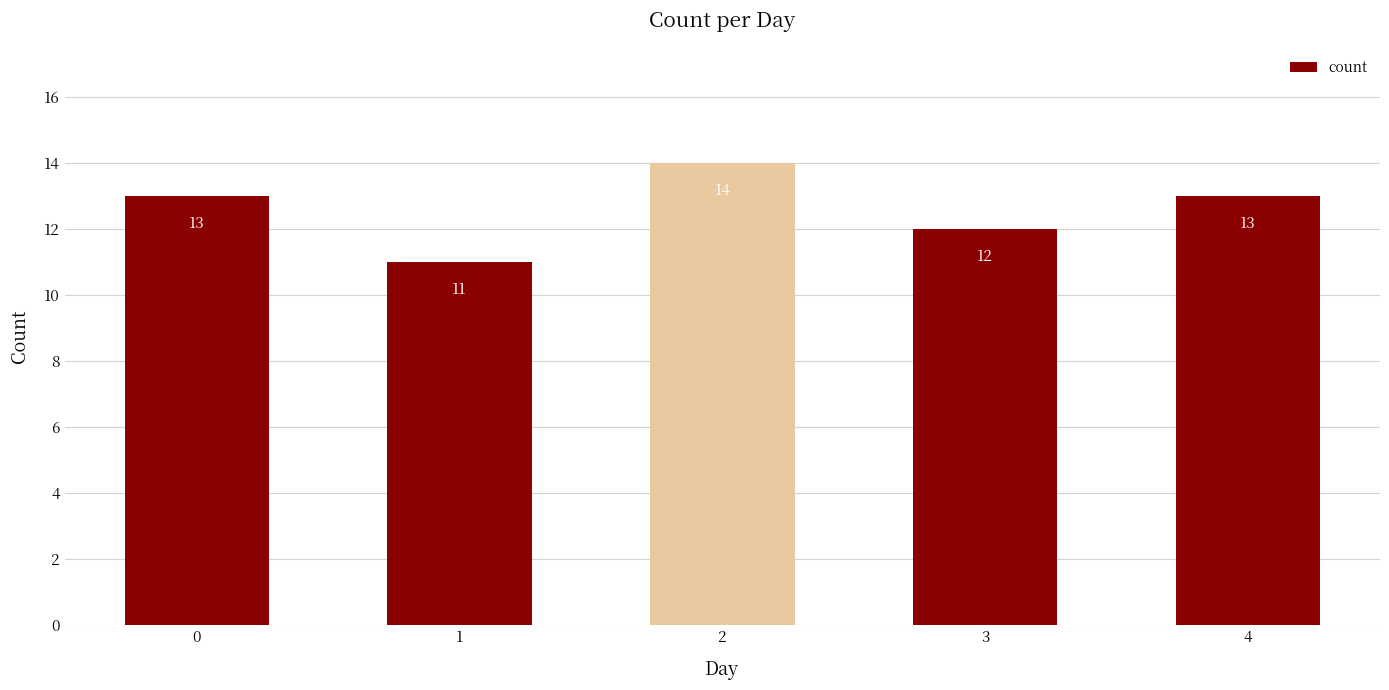

Reading left to right, transcribe all the data shown in this chart.

0=13	1=11	2=14	3=12	4=13